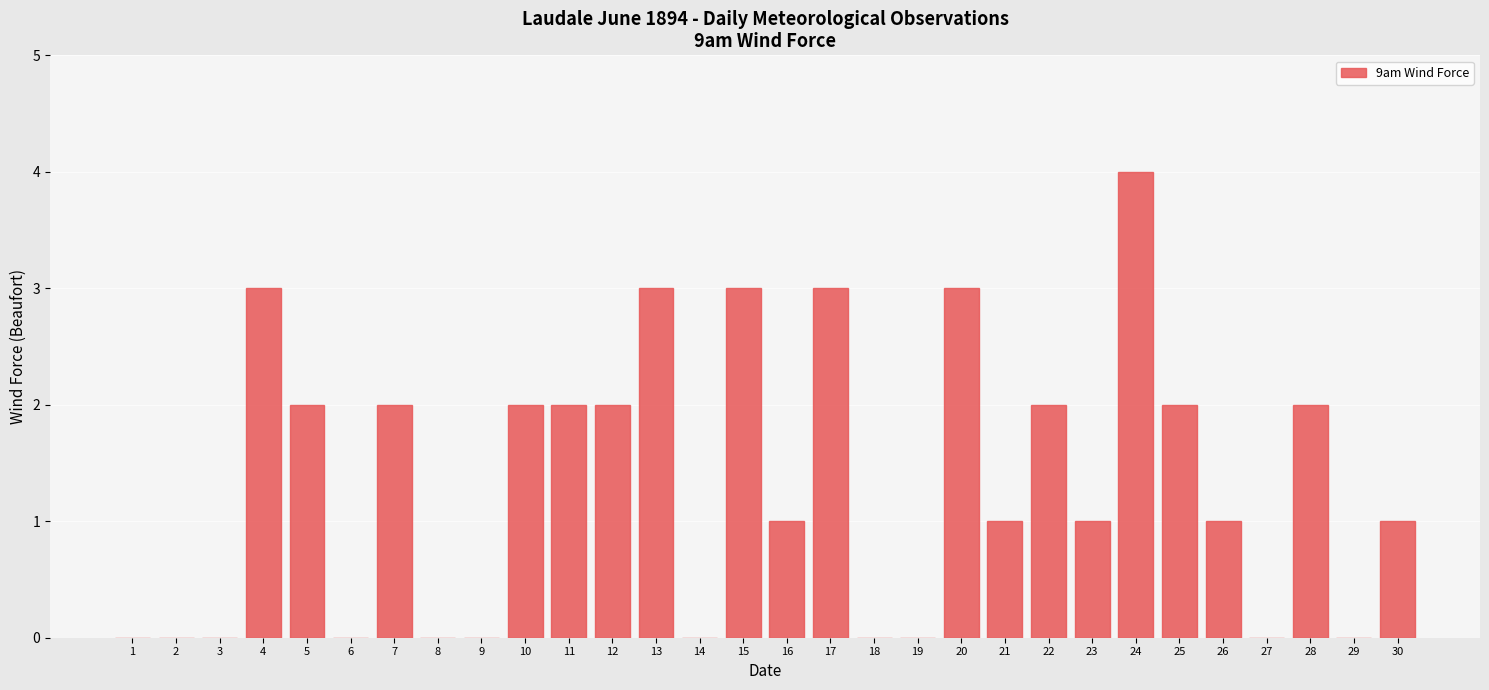

Reading right to left, what are all the values shown in this chart?

1	0	2	0	1	2	4	1	2	1	3	0	0	3	1	3	0	3	2	2	2	0	0	2	0	2	3	0	0	0